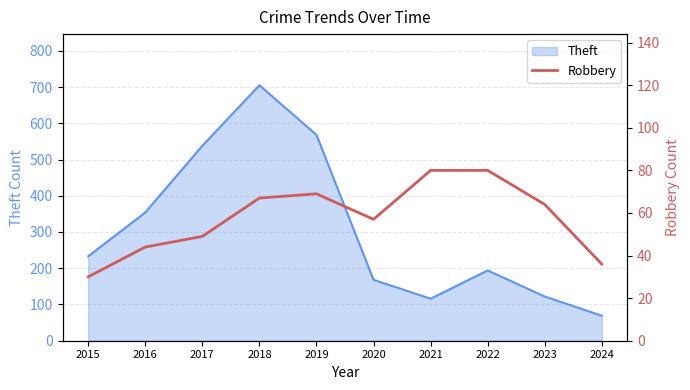

Where is Theft nearest to the value 387?

2016